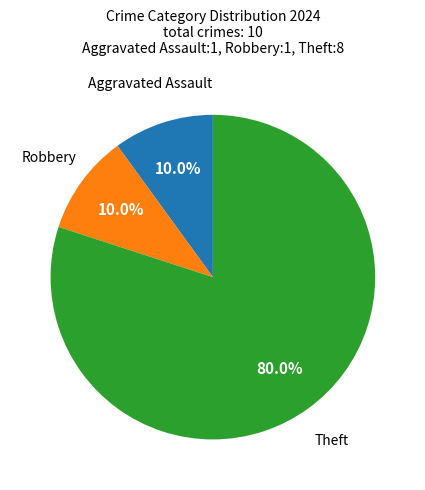

How many slices are in this pie chart?

3